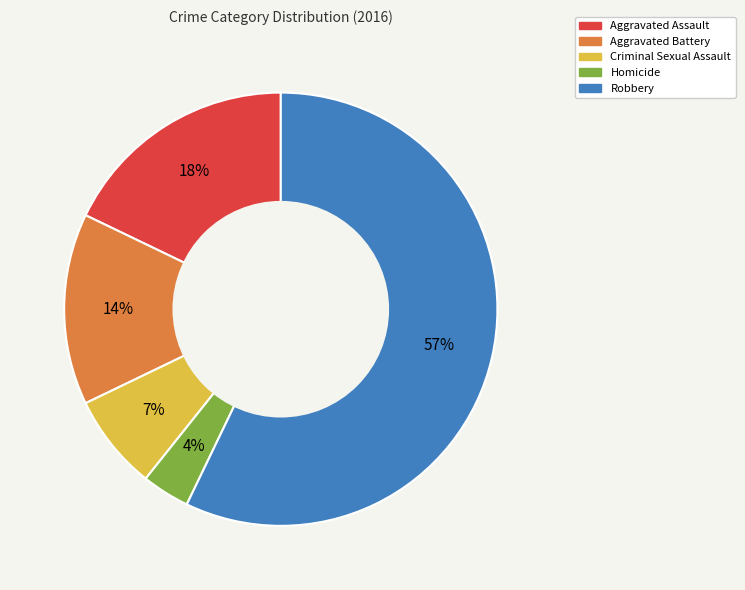

How many segments does this pie chart have?

5